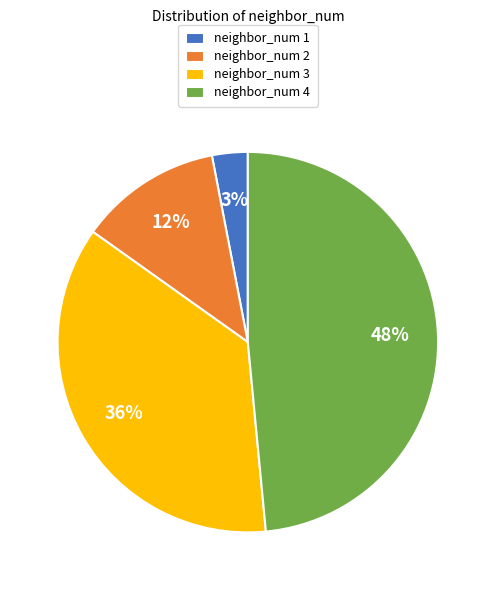

What percentage is the neighbor_num 3 slice, to the nearest percent?

36%